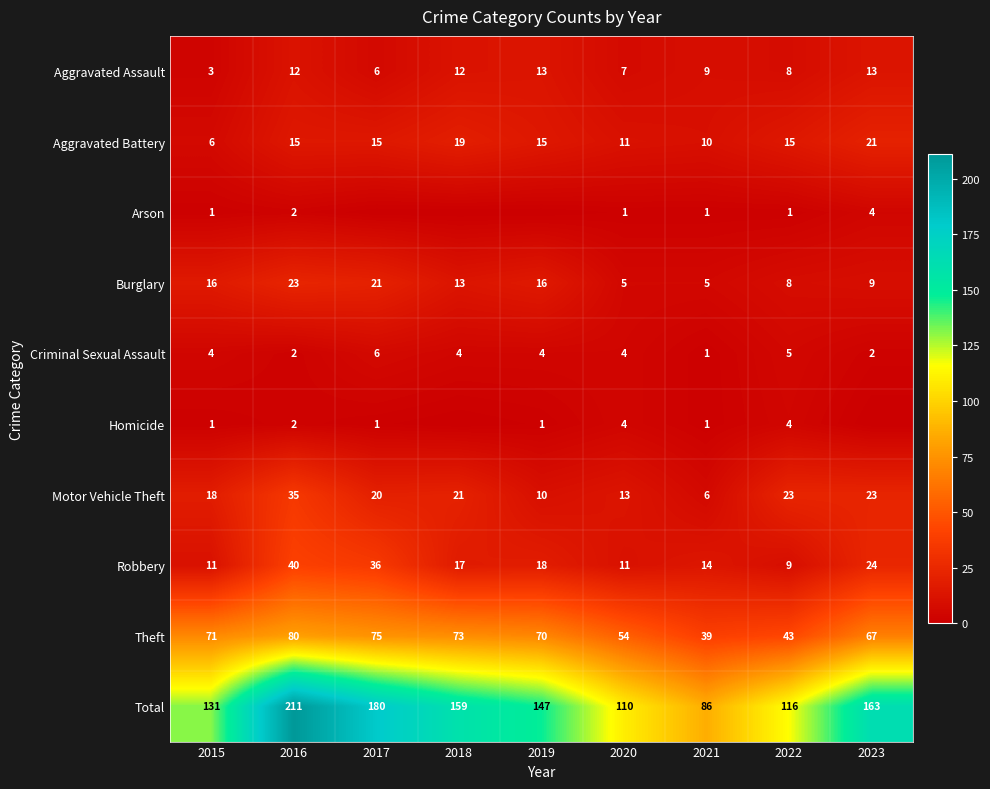

The value of Homicide at 2022 is 2. True or false?

False